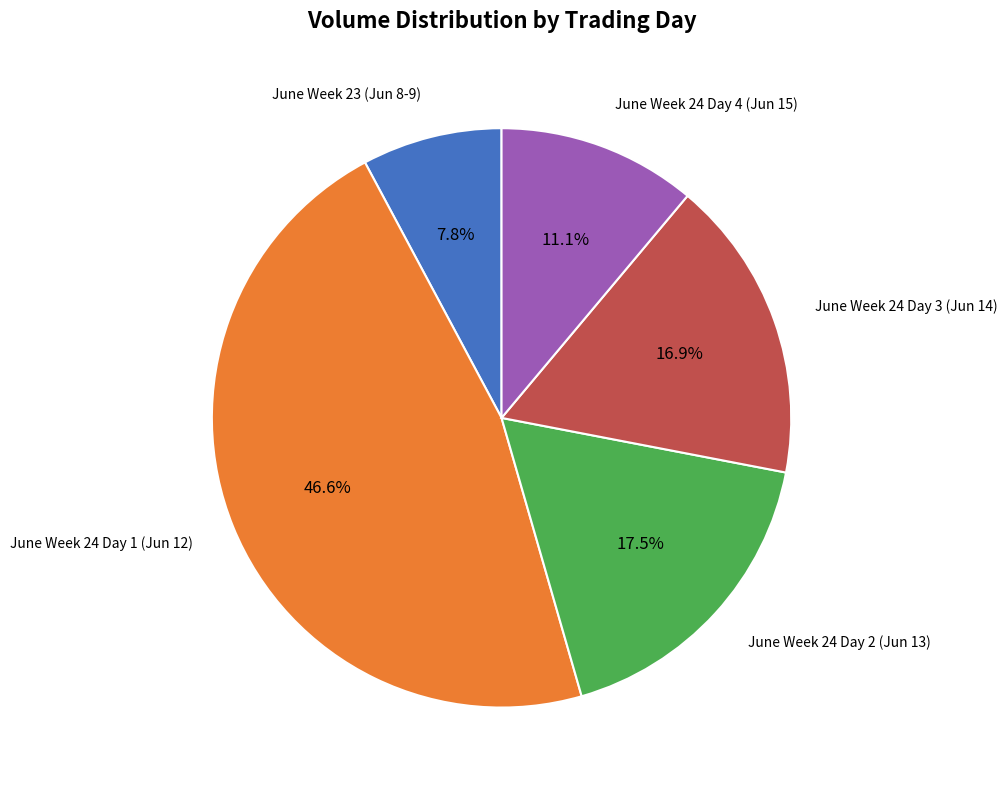

Which has a higher value, June Week 24 Day 3 (Jun 14) or June Week 24 Day 1 (Jun 12)?

June Week 24 Day 1 (Jun 12)